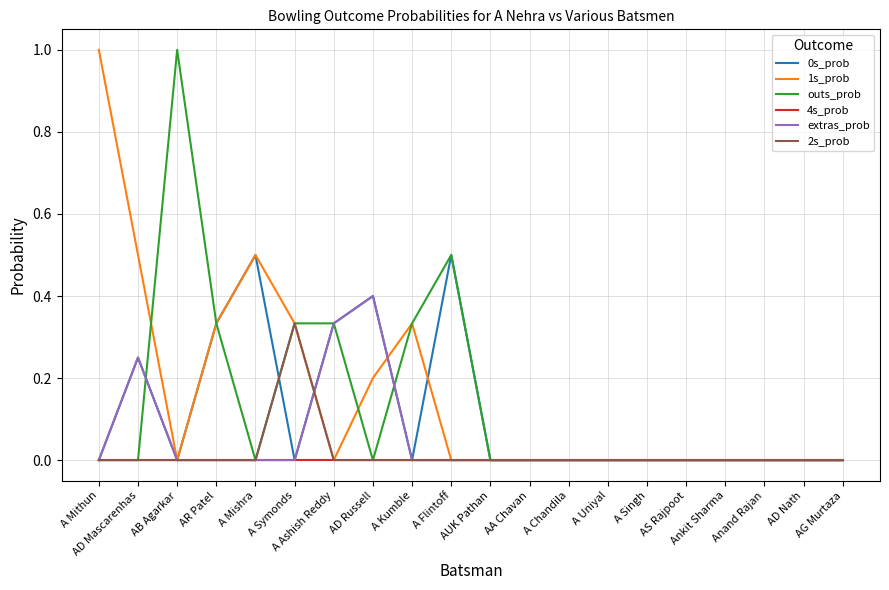

What is the highest value of the extras_prob series?

0.4